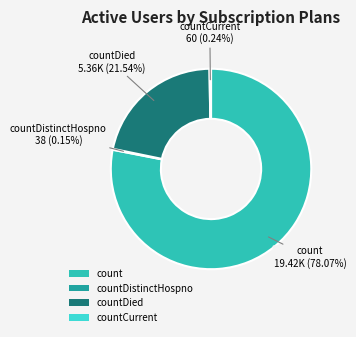

What is the largest slice in the pie chart?

count